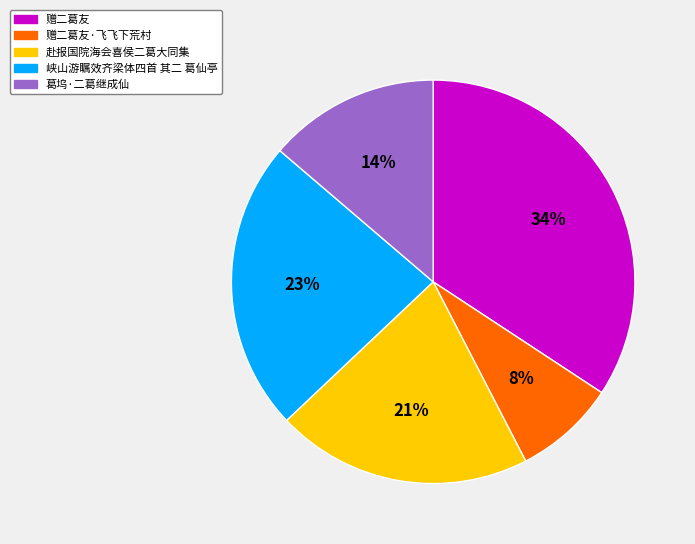

True or false: 赠二葛友·飞飞下荒村 accounts for 15% of the total.

False